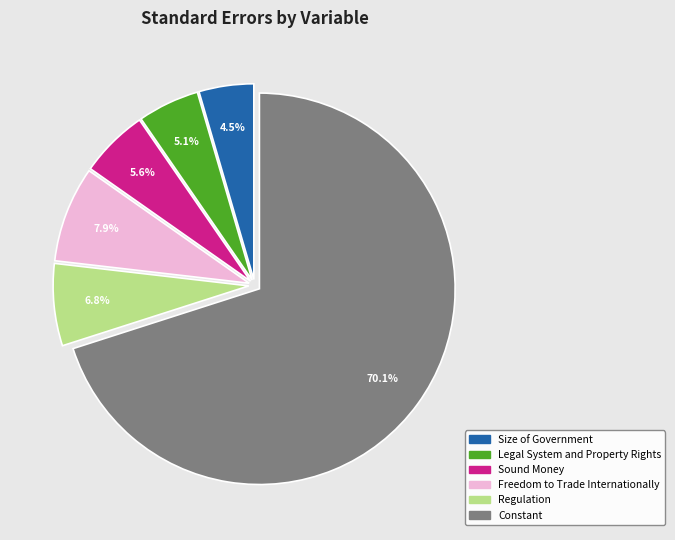

Between Constant and Regulation, which is larger?

Constant